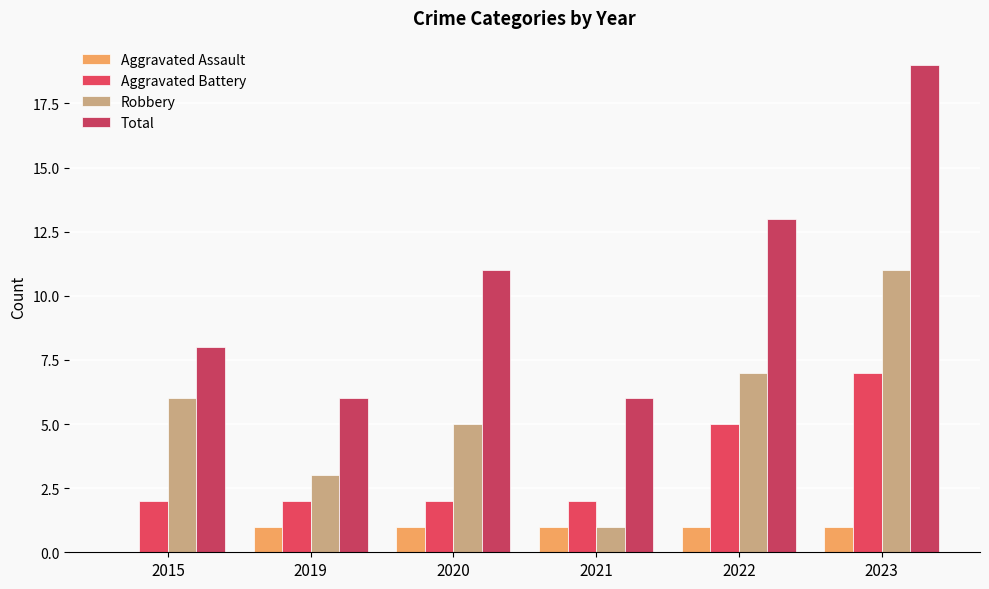

What is the total value across all series at 2015?

16